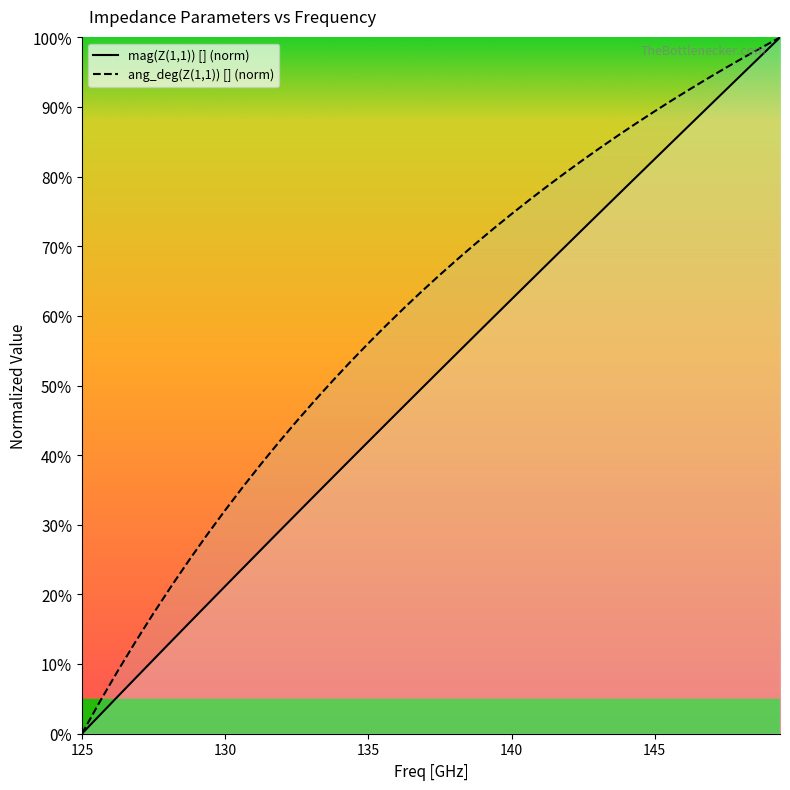

Reading left to right, extract all data points from this chart.

mag(Z(1,1)) []: 0.0	2.7	5.3	8.0	10.6	13.3	15.9	18.6	21.2	23.8	26.4	29.0	31.6	34.2	36.8	39.4	42.0	44.5	47.1	49.7	52.2	54.8	57.3	59.9	62.4	64.9	67.5	70.0	72.5	75.0	77.5	80.0	82.5	85.0	87.5	90.0	92.5	95.0	97.5	100.0
ang_deg(Z(1,1)) []: 0.0	4.6	9.0	13.2	17.3	21.2	25.0	28.6	32.1	35.5	38.7	41.9	44.9	47.8	50.7	53.4	56.1	58.6	61.1	63.6	65.9	68.2	70.4	72.6	74.6	76.7	78.6	80.6	82.4	84.2	86.0	87.7	89.4	91.0	92.6	94.2	95.7	97.2	98.6	100.0